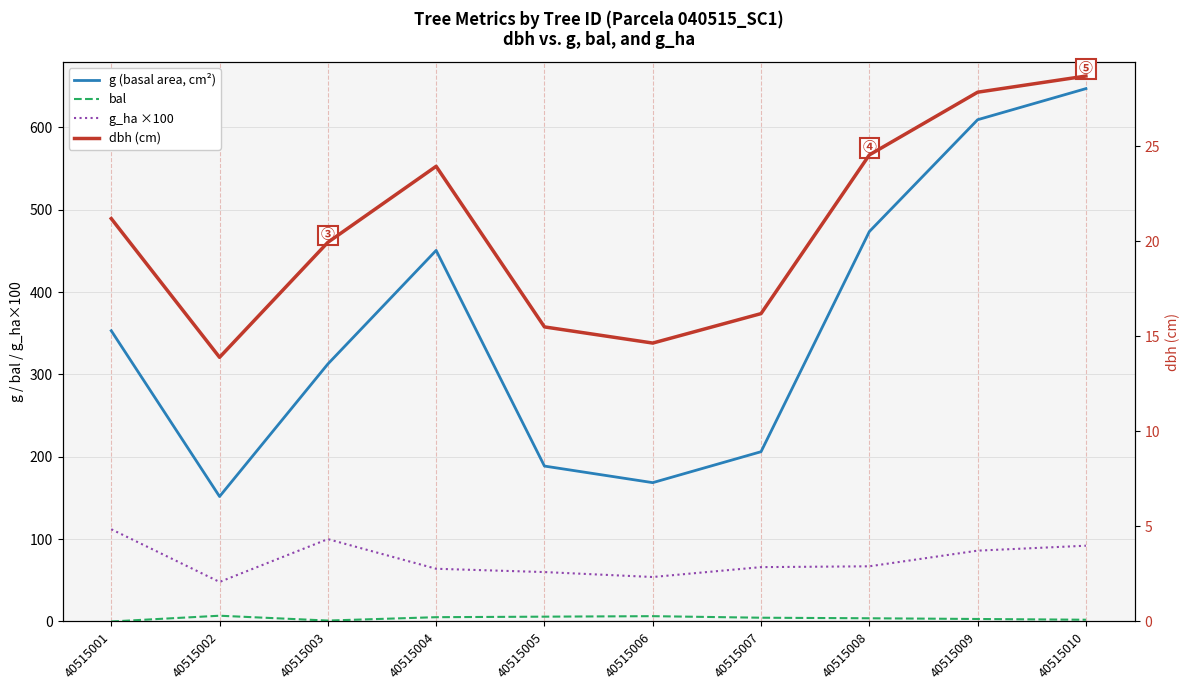

Which series changed the most between 40515002 and 40515004?

g (basal area, cm²)